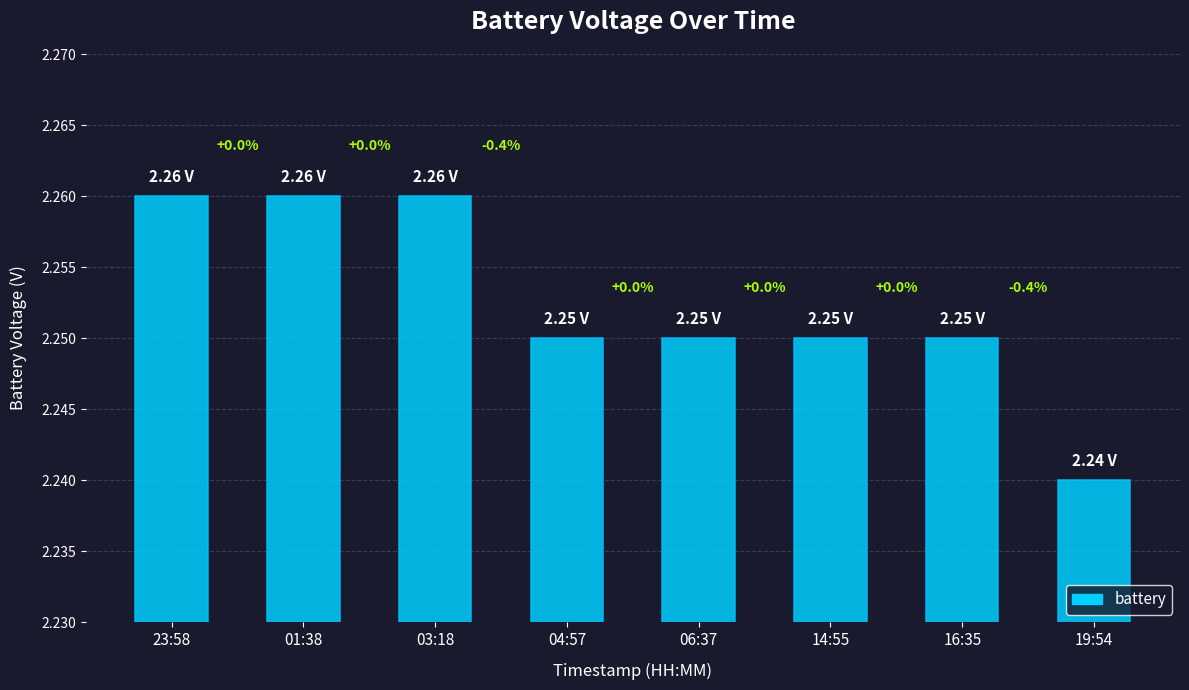

How many bars are there in total?

8